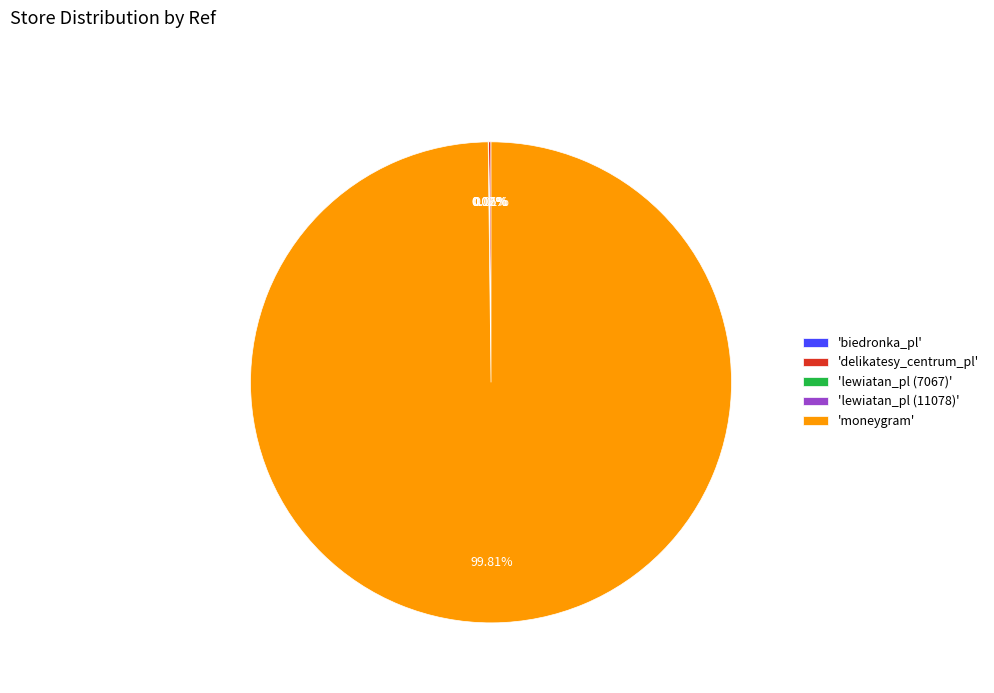

Which category accounts for the majority?

'moneygram'